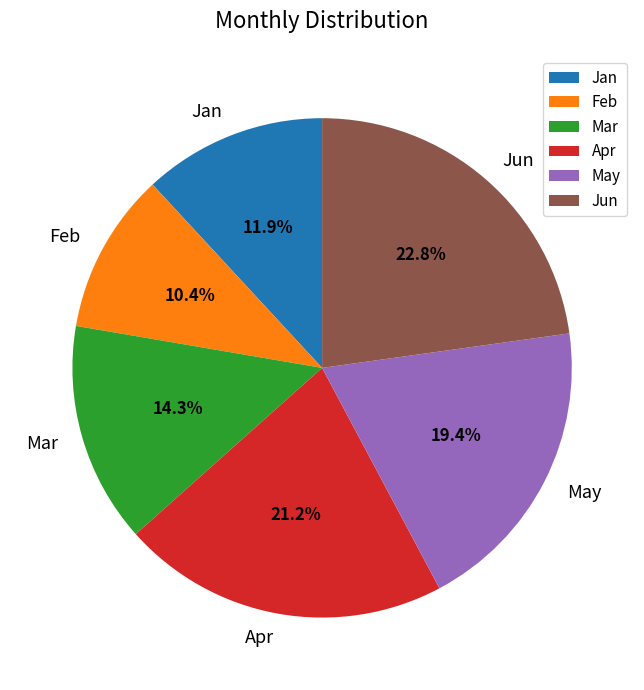

Which category has the smallest portion of the pie?

Feb